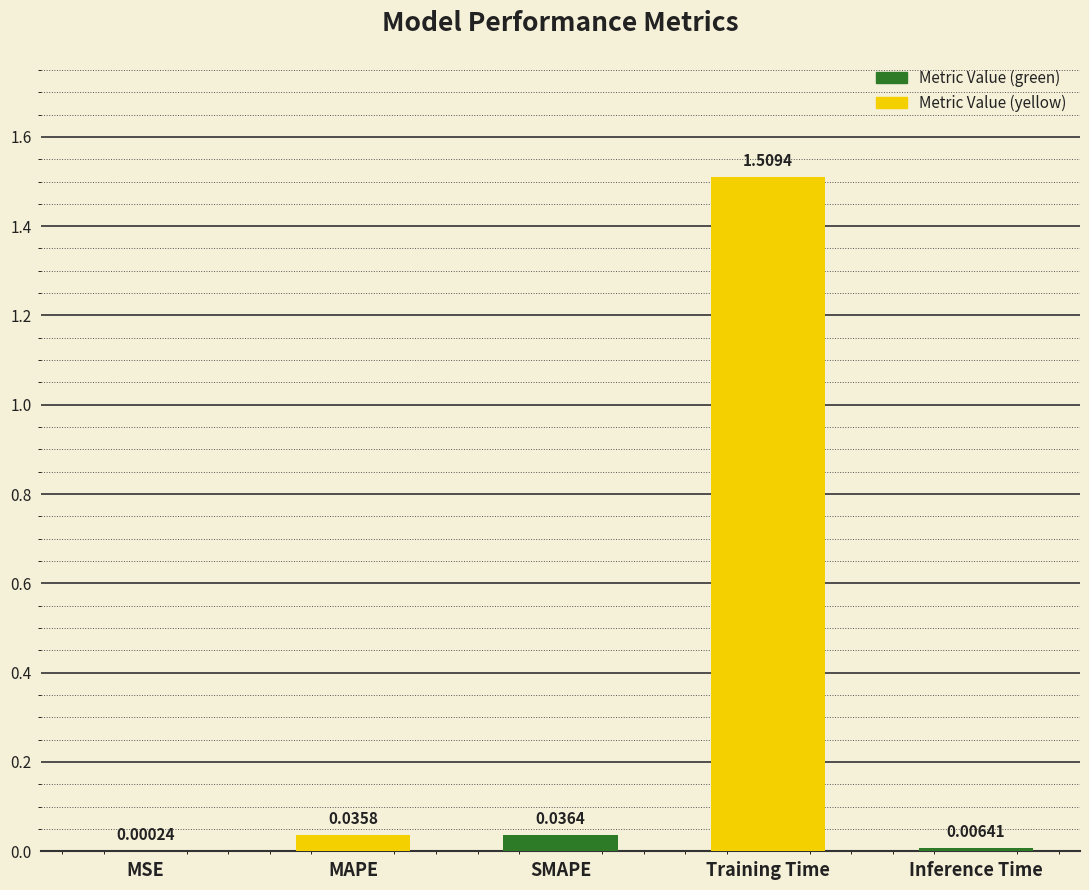

At which category does the chart reach its peak across all series?

Training Time